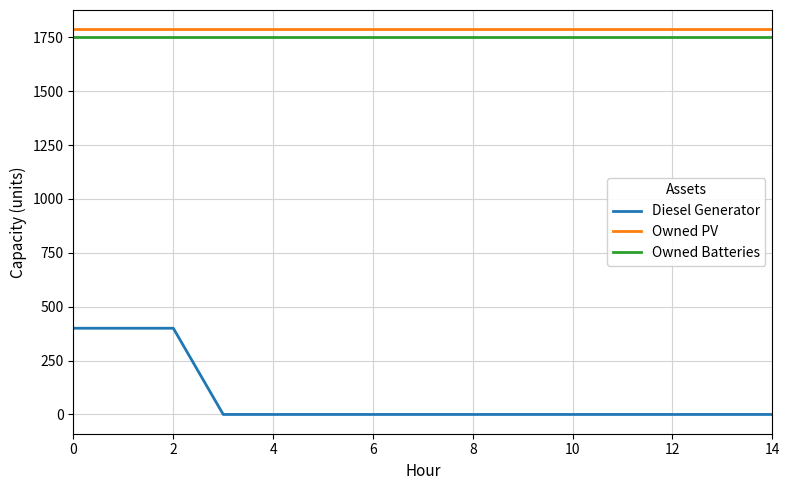

Reading left to right, extract all data points from this chart.

Diesel Generator: 400	400	400	0	0	0	0	0	0	0	0	0	0	0	0
Owned PV: 1787	1787	1787	1787	1787	1787	1787	1787	1787	1787	1787	1787	1787	1787	1787
Owned Batteries: 1749	1749	1749	1749	1749	1749	1749	1749	1749	1749	1749	1749	1749	1749	1749